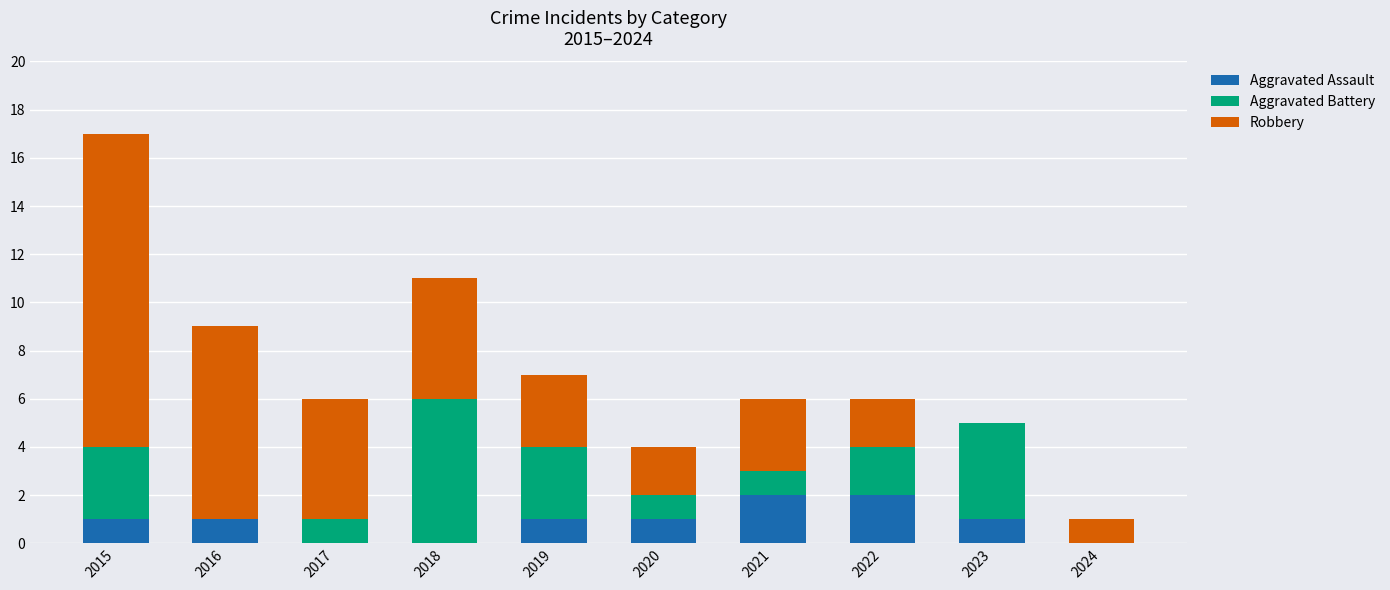

What is the total value across all series at 2023?

5